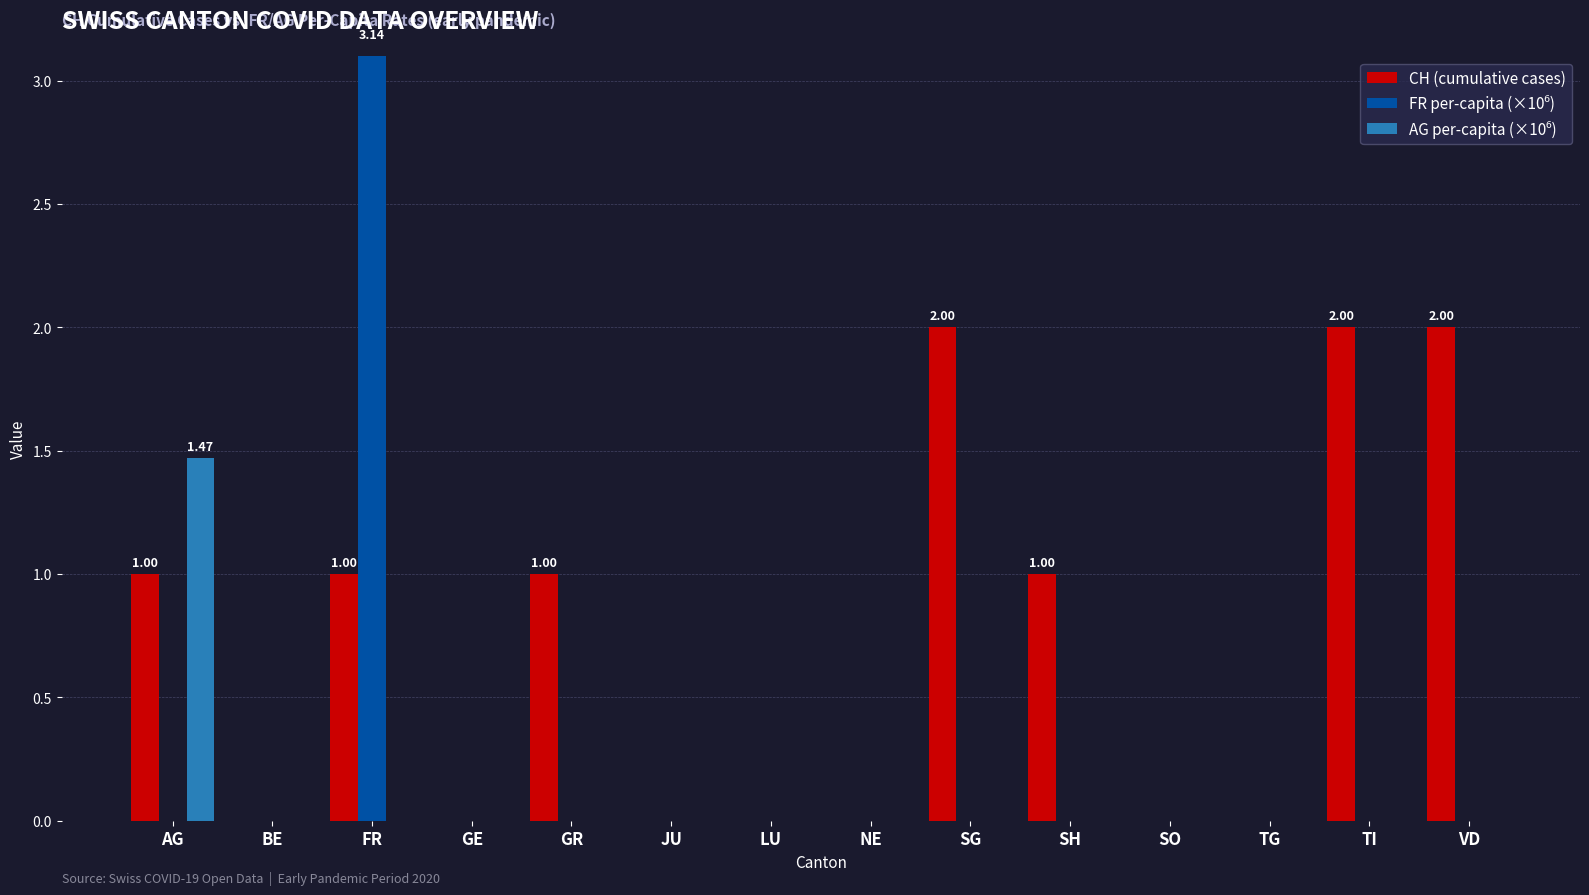

What position from the right is GE?

11